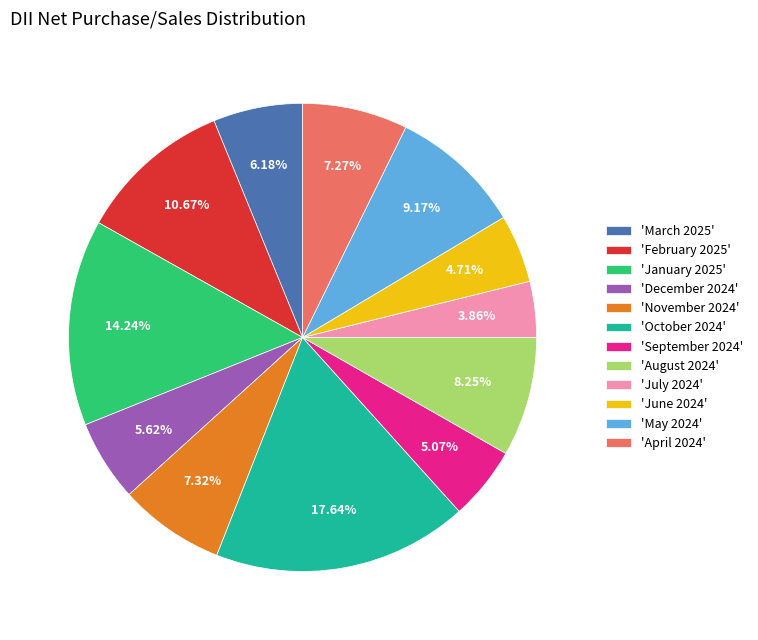

How many segments does this pie chart have?

12